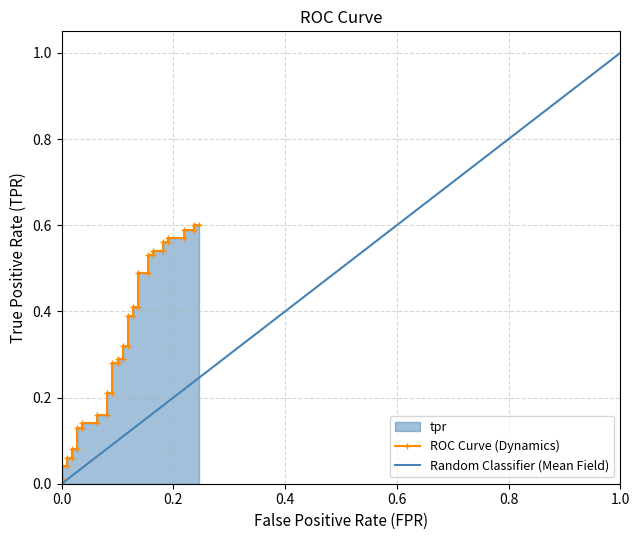

Reading left to right, transcribe all the data shown in this chart.

0.0	0.0	0.0	0.0	0.1	0.1	0.1	0.1	0.1	0.1	0.1	0.1	0.2	0.2	0.2	0.2	0.3	0.3	0.3	0.3	0.3	0.3	0.4	0.4	0.4	0.4	0.5	0.5	0.5	0.5	0.5	0.5	0.6	0.6	0.6	0.6	0.6	0.6	0.6	0.6